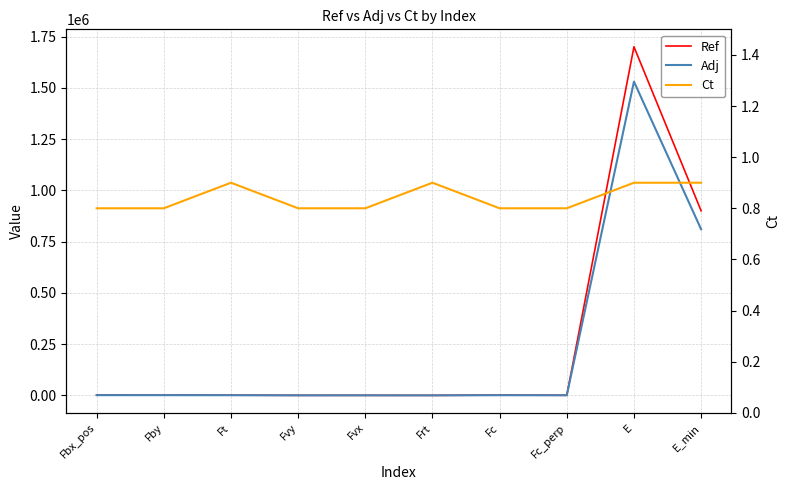

Which series changed the most between Fvy and Fvx?

Ref